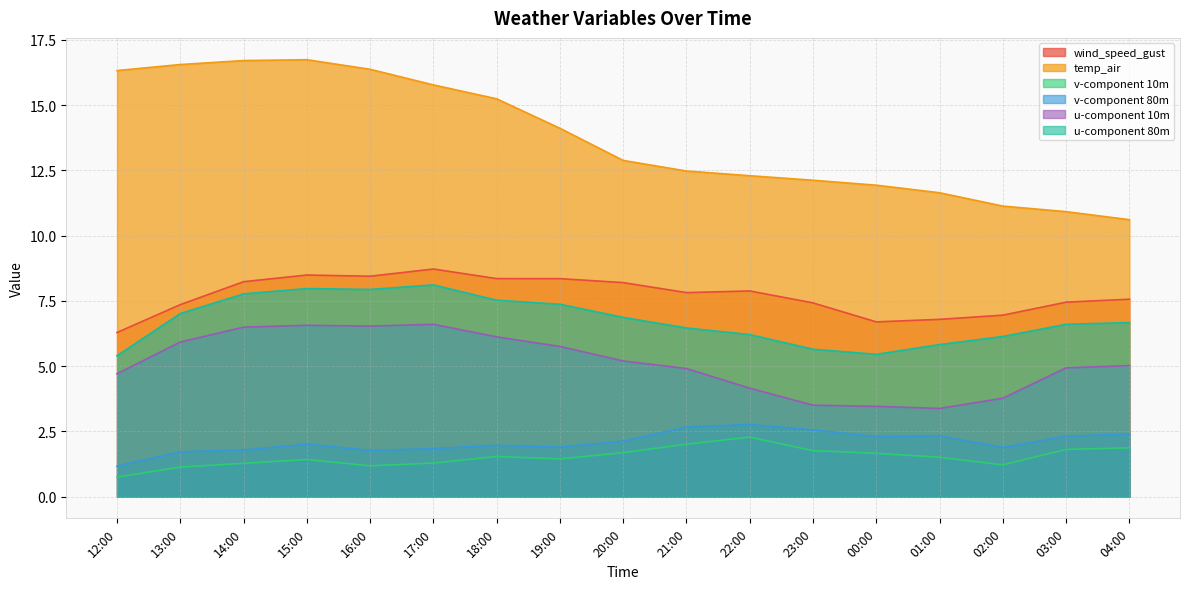

What position from the left is 18:00?

7